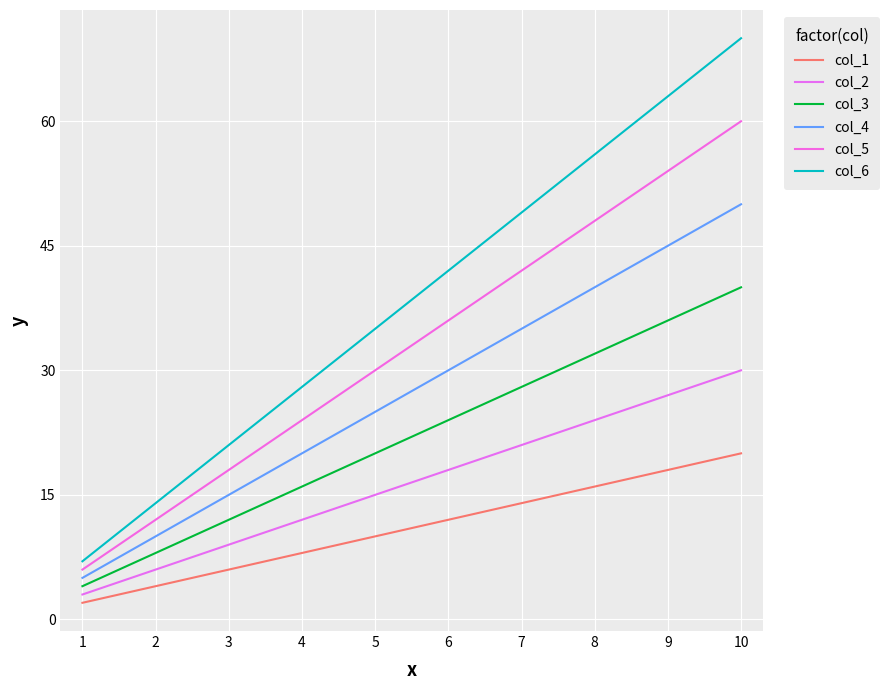

What is the sum of all col_3 values?

220